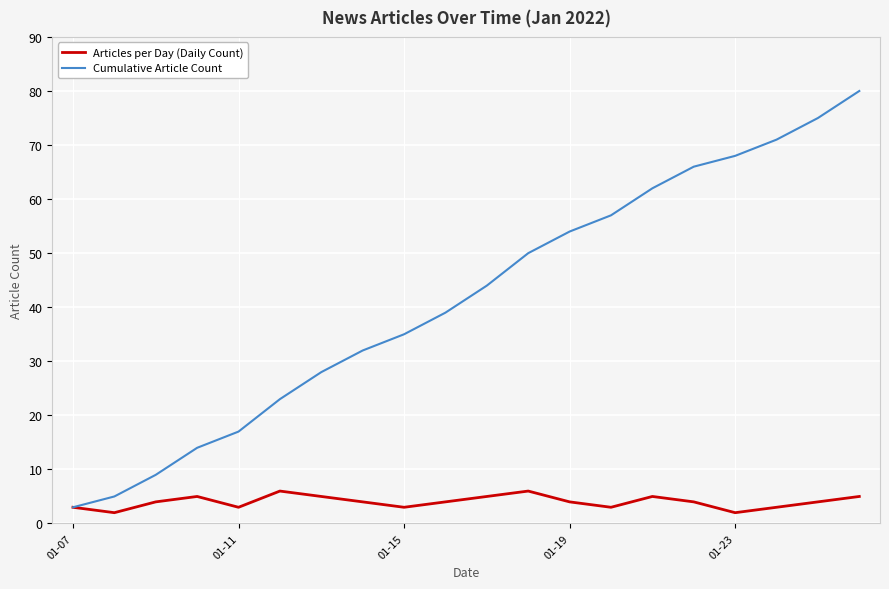

At how many categories does at least one series exceed 20?

15